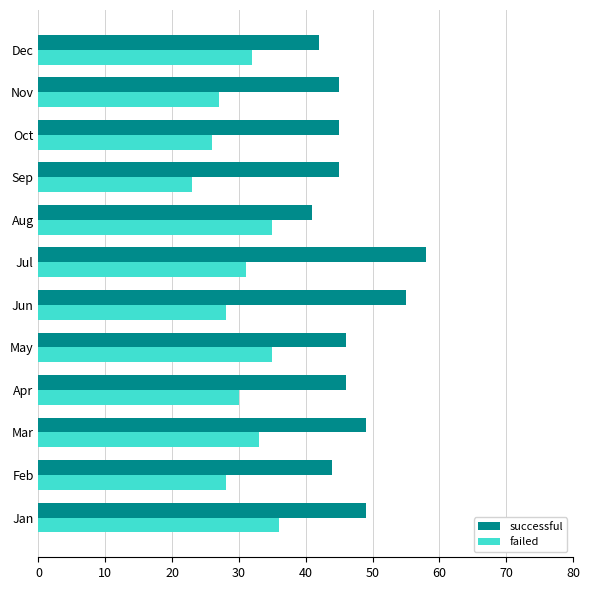

How many data points does each series have?

12